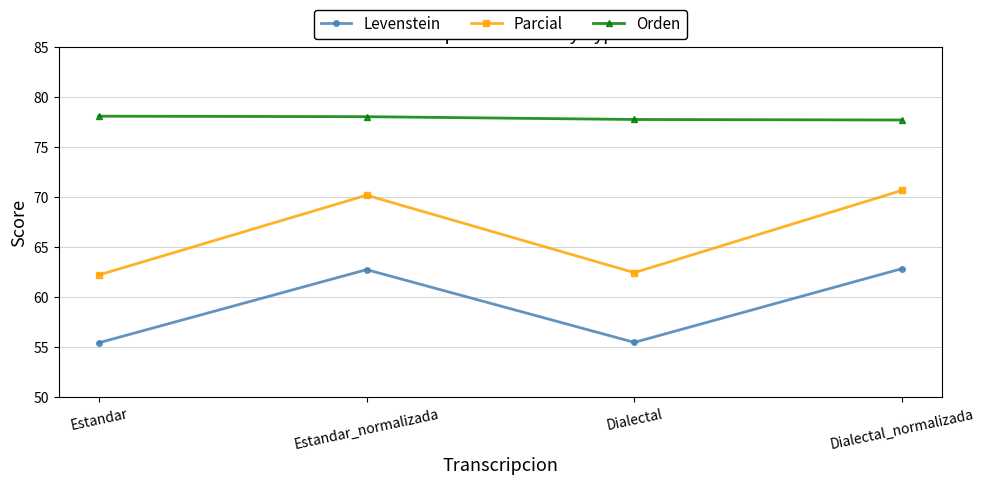

What position from the right is Dialectal?

2